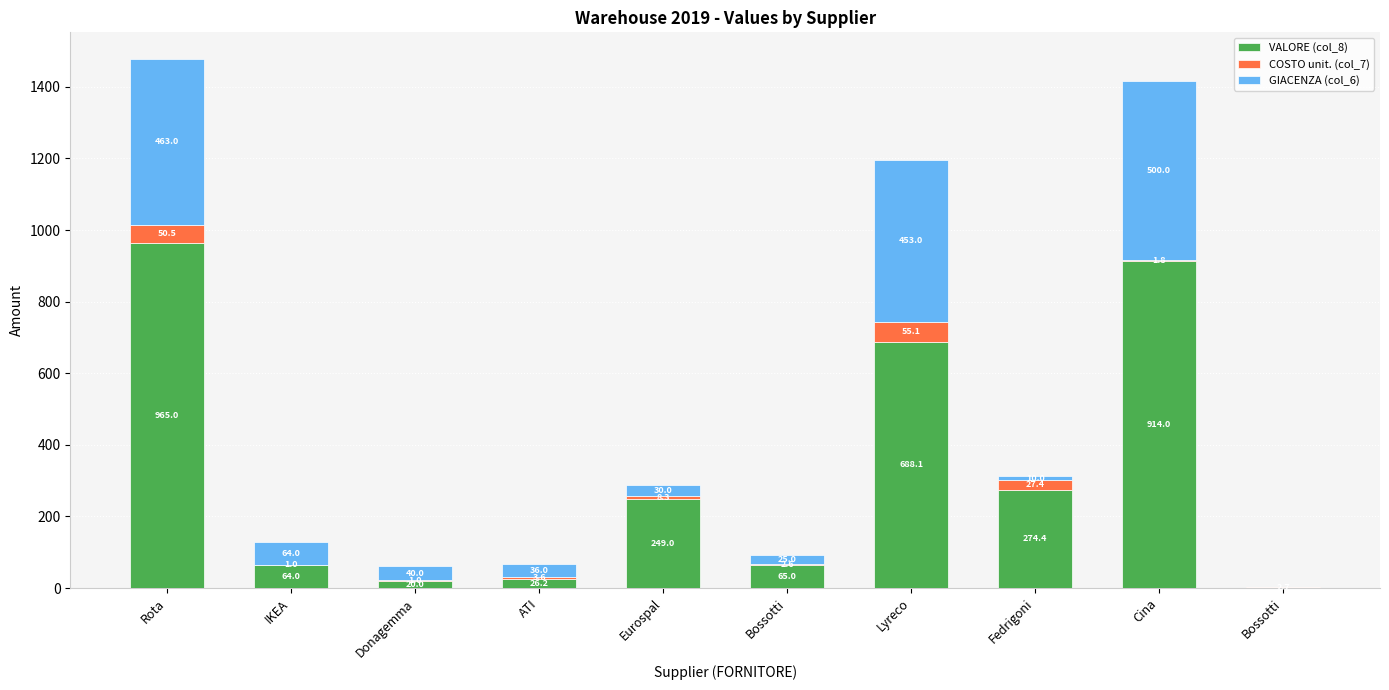

Between Fedrigoni and Bossotti, which is larger?

Fedrigoni